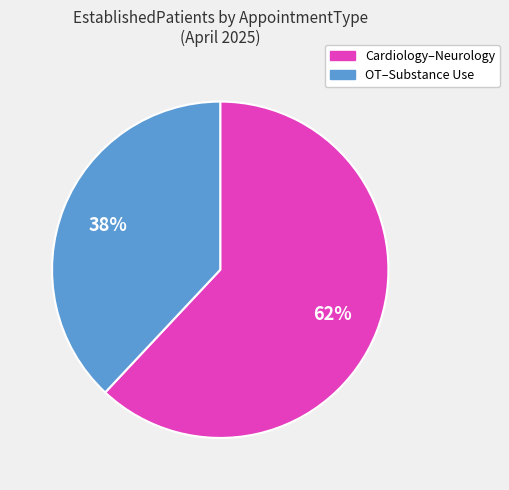

Rank the categories by value from highest to lowest.

Cardiology–Neurology, OT–Substance Use